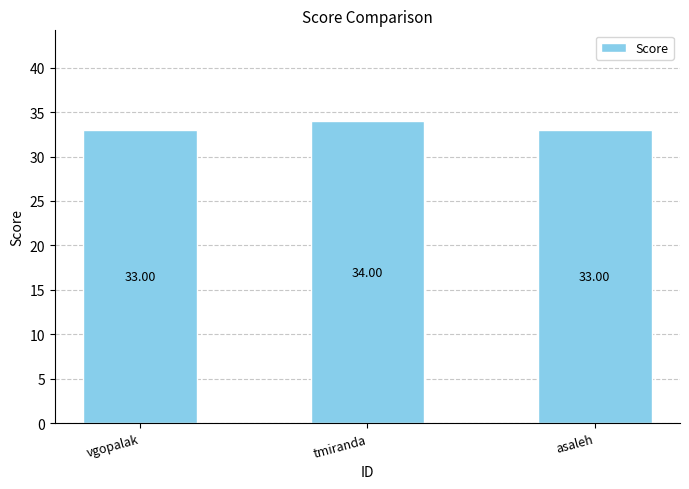

What is the average value?

33